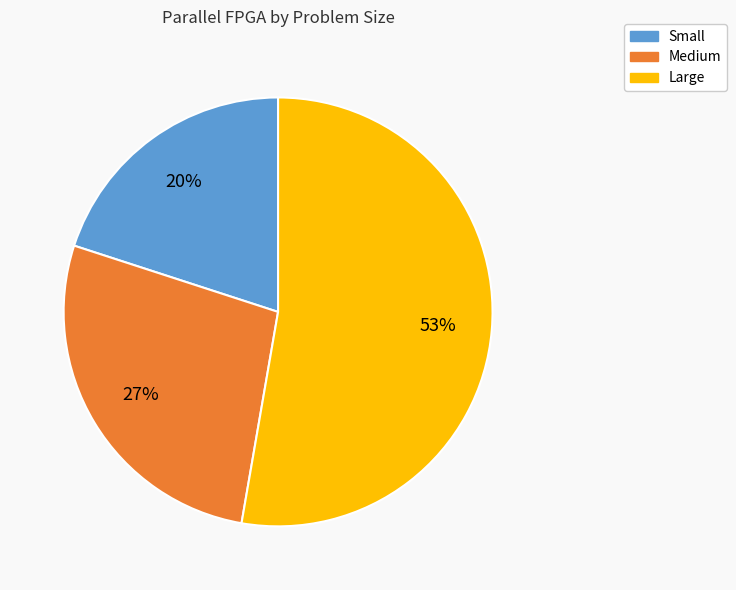

Which has a higher value, Medium or Small?

Medium